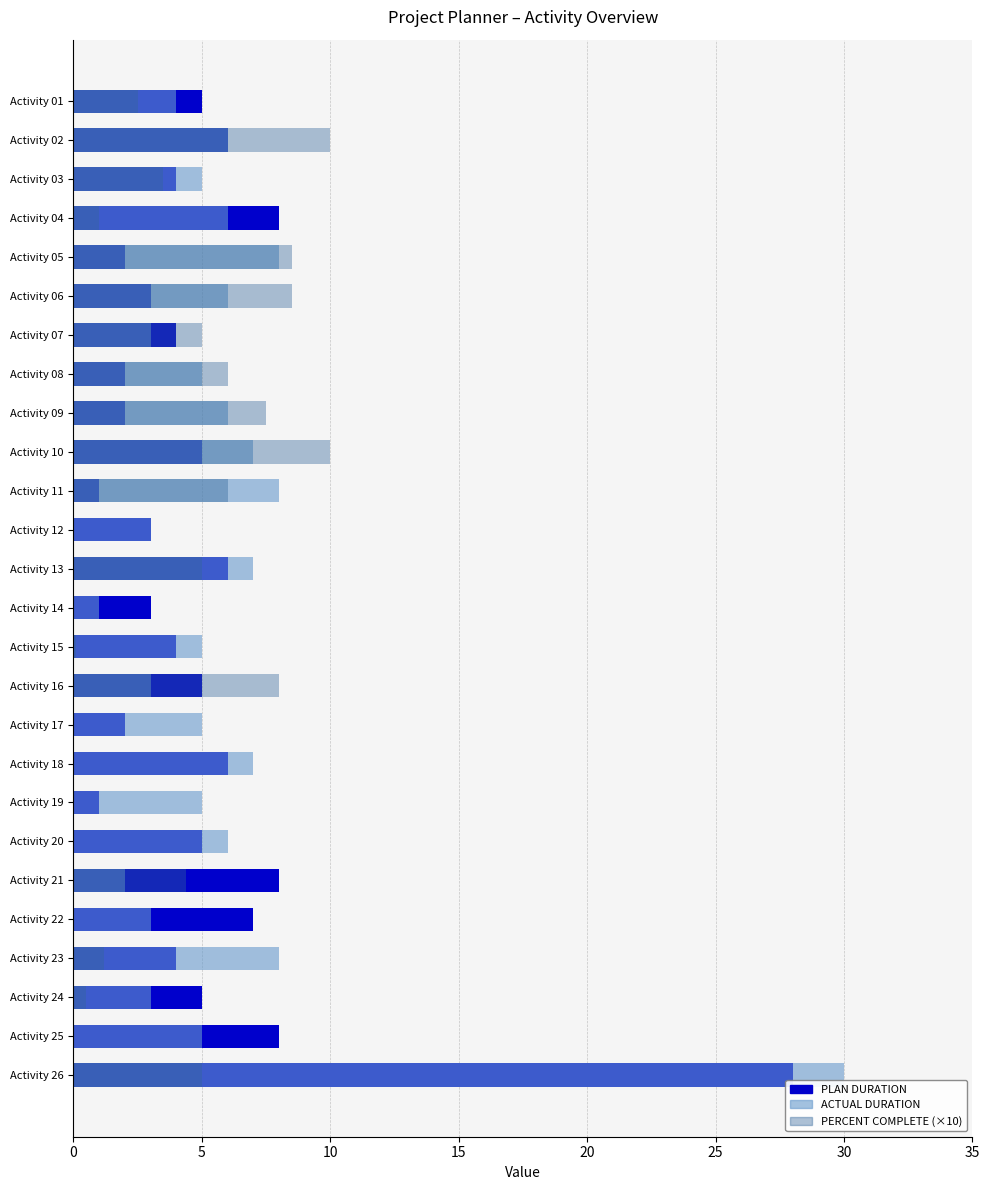

How many groups of bars are there?

26